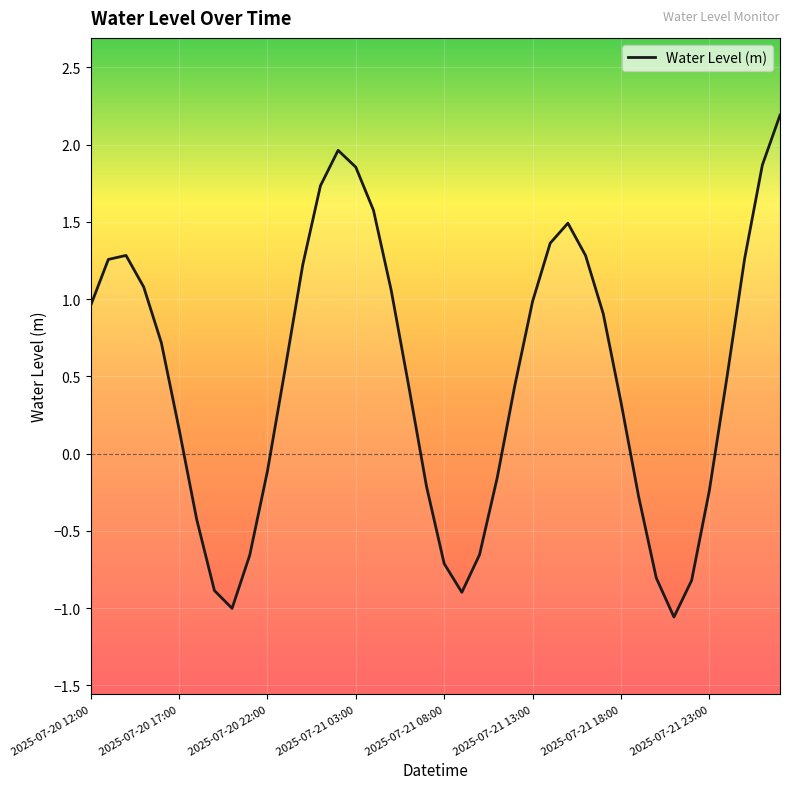

What is the value of the 39th point from the left?

1.9